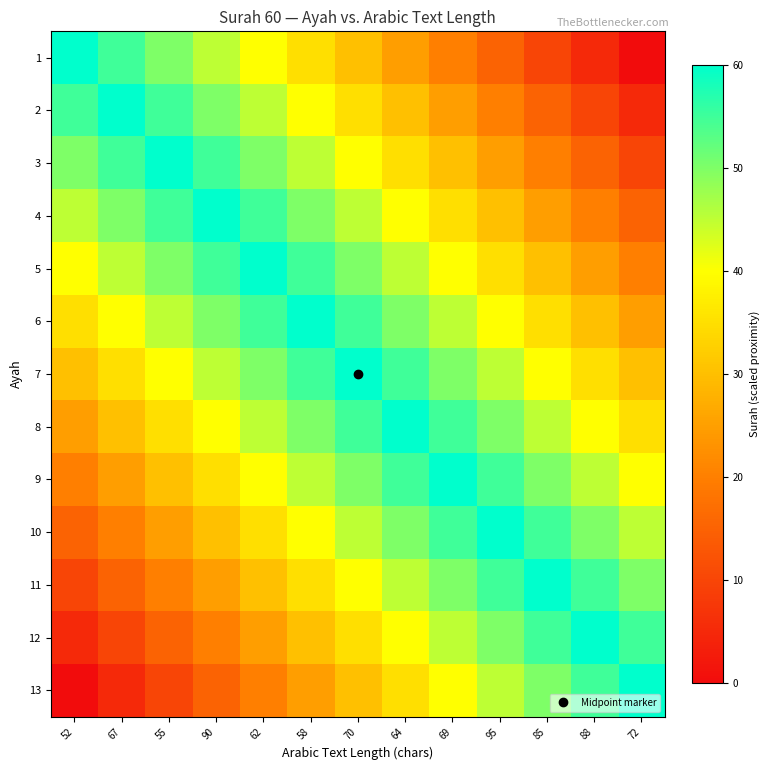

Which series has the largest range (max minus min)?

1